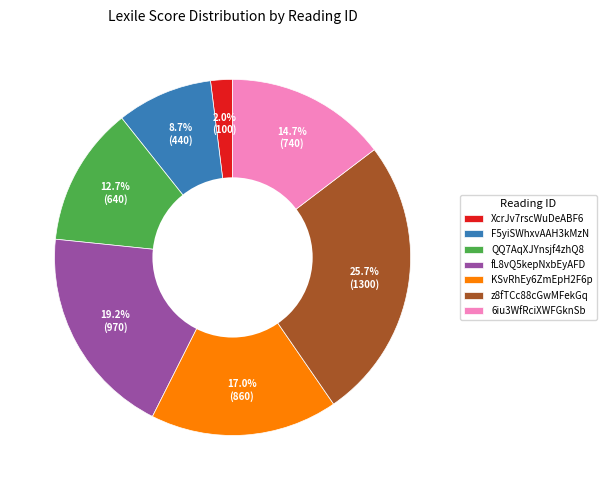

Between fL8vQ5kepNxbEyAFD and F5yiSWhxvAAH3kMzN, which is larger?

fL8vQ5kepNxbEyAFD